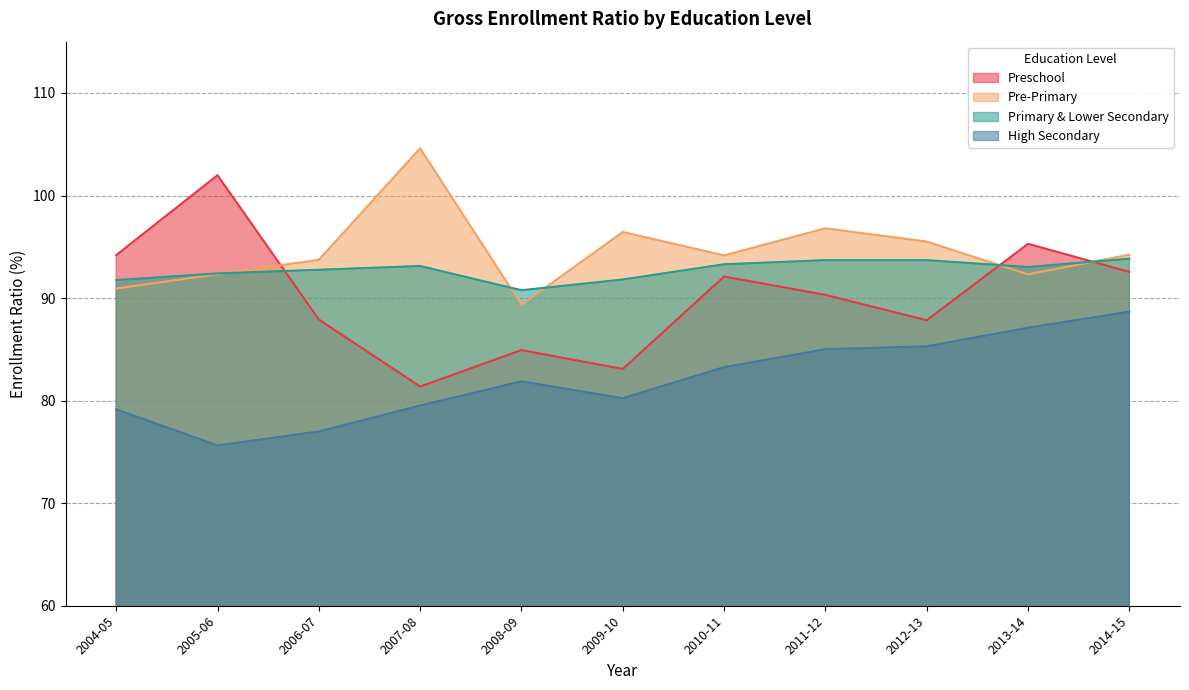

Which has a higher value, 2010-11 or 2008-09?

2010-11